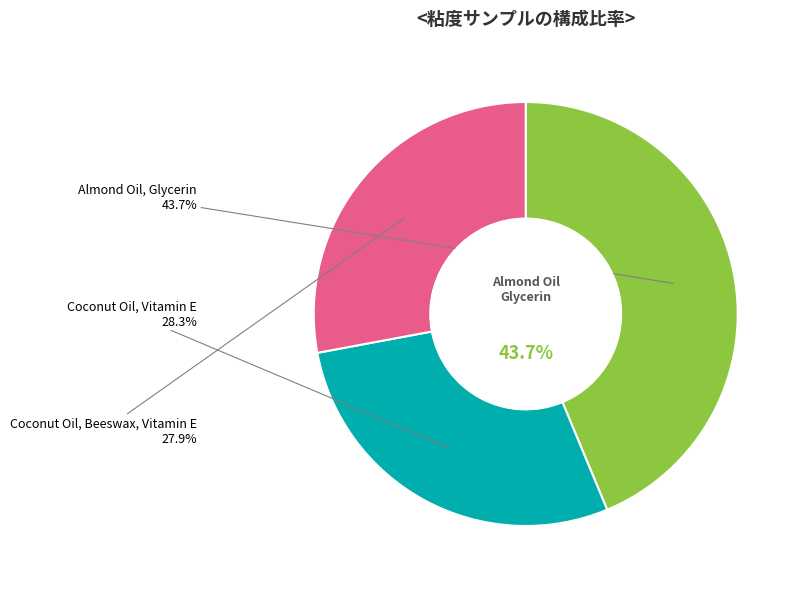

Which slice is the smallest?

Coconut Oil, Beeswax, Vitamin E